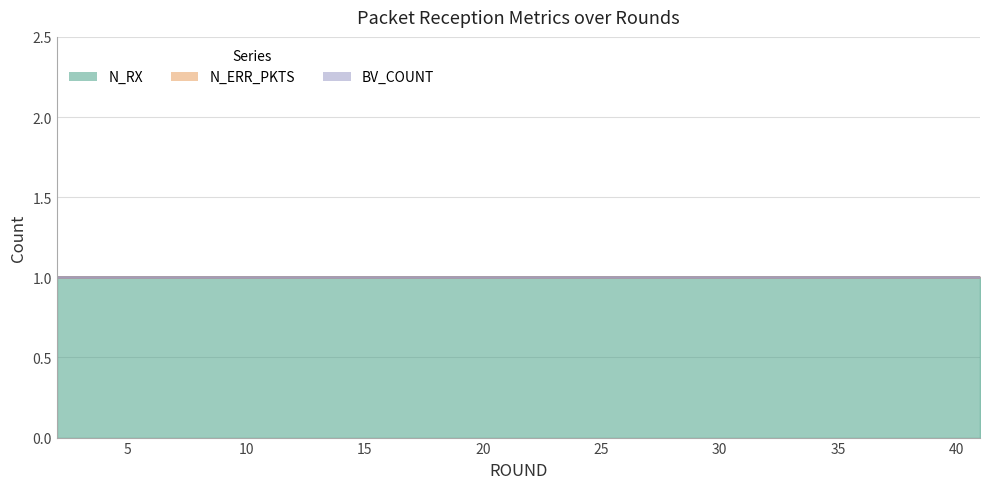

List the labels in order of N_ERR_PKTS value, largest first.

2, 3, 4, 5, 6, 7, 8, 9, 10, 11, 12, 13, 14, 15, 16, 17, 18, 19, 20, 21, 22, 23, 24, 25, 26, 27, 28, 29, 30, 31, 32, 33, 34, 35, 36, 37, 38, 39, 40, 41